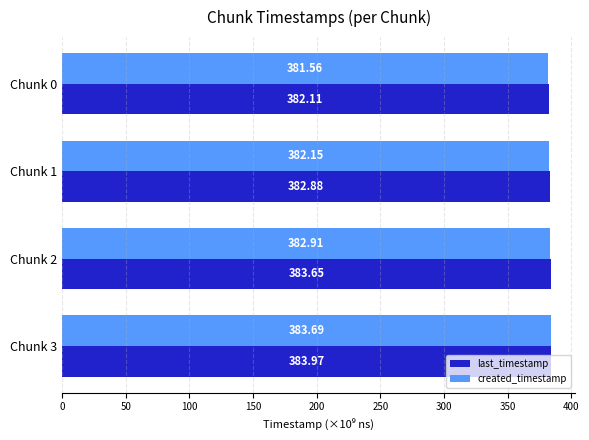

At how many categories does at least one series exceed 381?

4